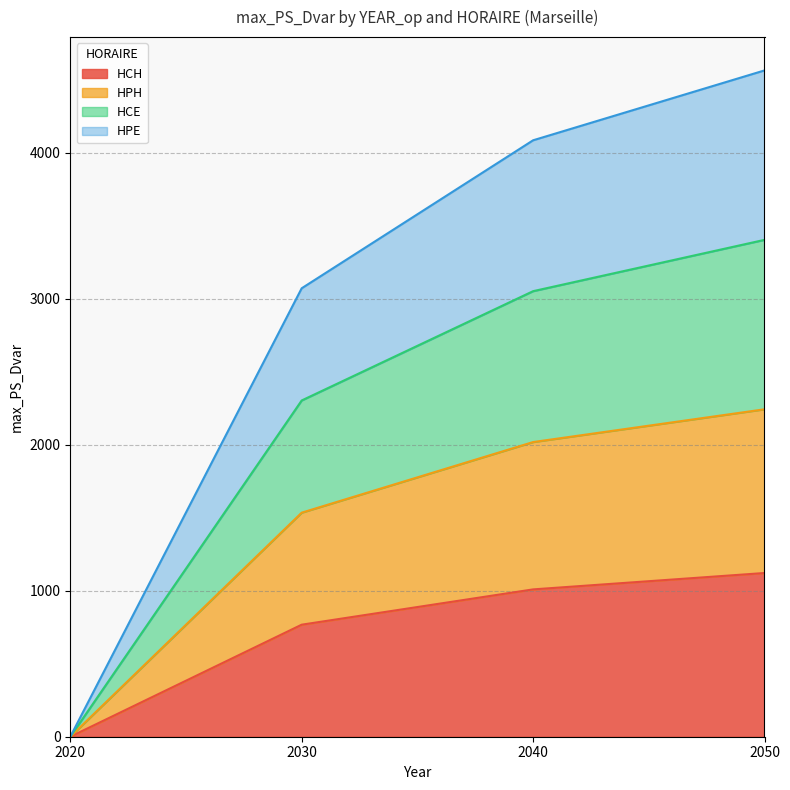

The HCH series shows 1015.6 at 2030. True or false?

False